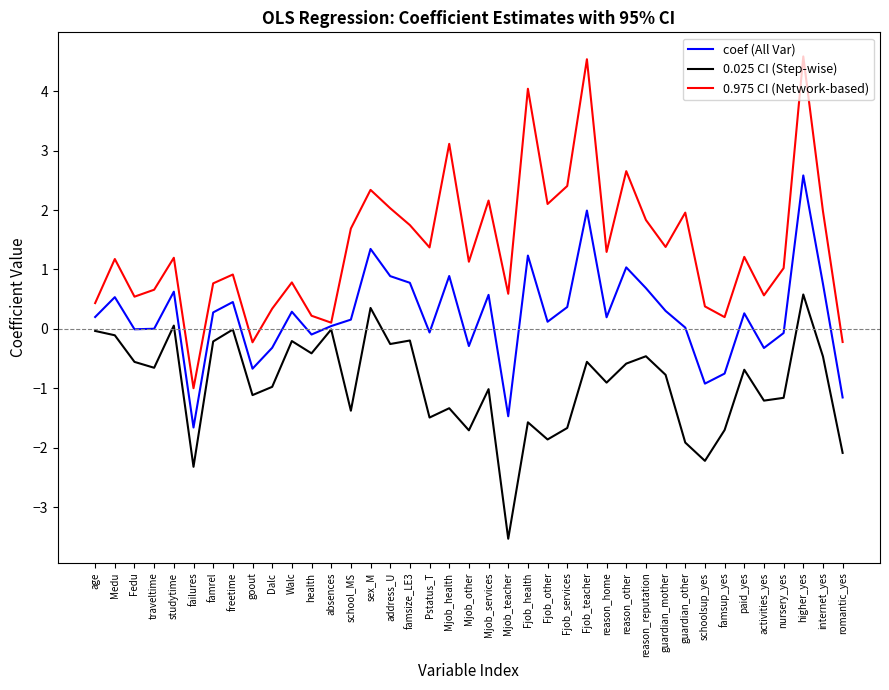

Rank the series by their maximum value, from lowest to highest.

0.025 CI (Step-wise), coef (All Var), 0.975 CI (Network-based)